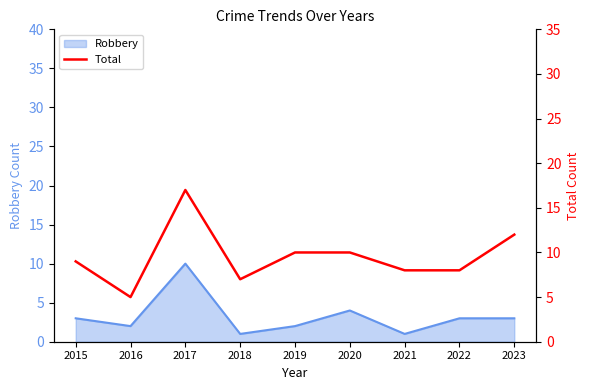

At which label is Robbery closest to 5?

2020